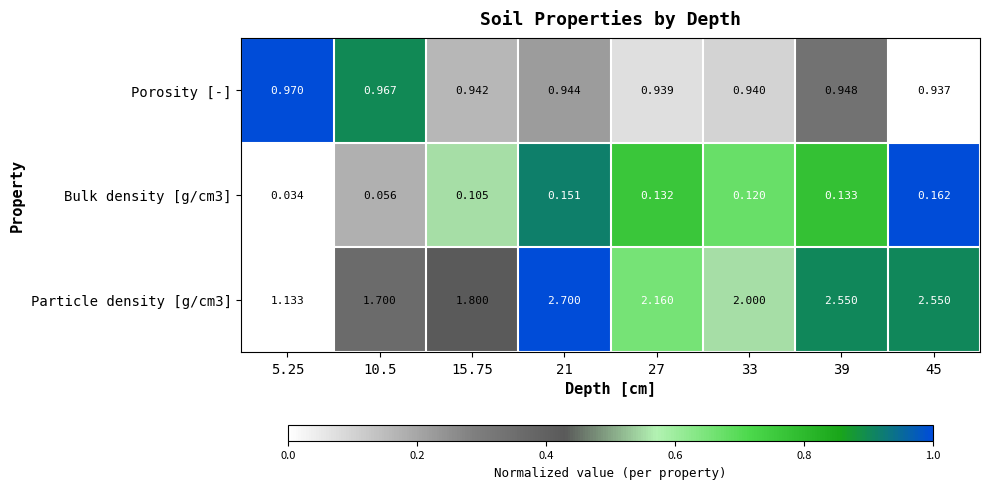

Is the value of Porosity [-] at 27 greater than the value of Particle density [g/cm3] at 21?

No